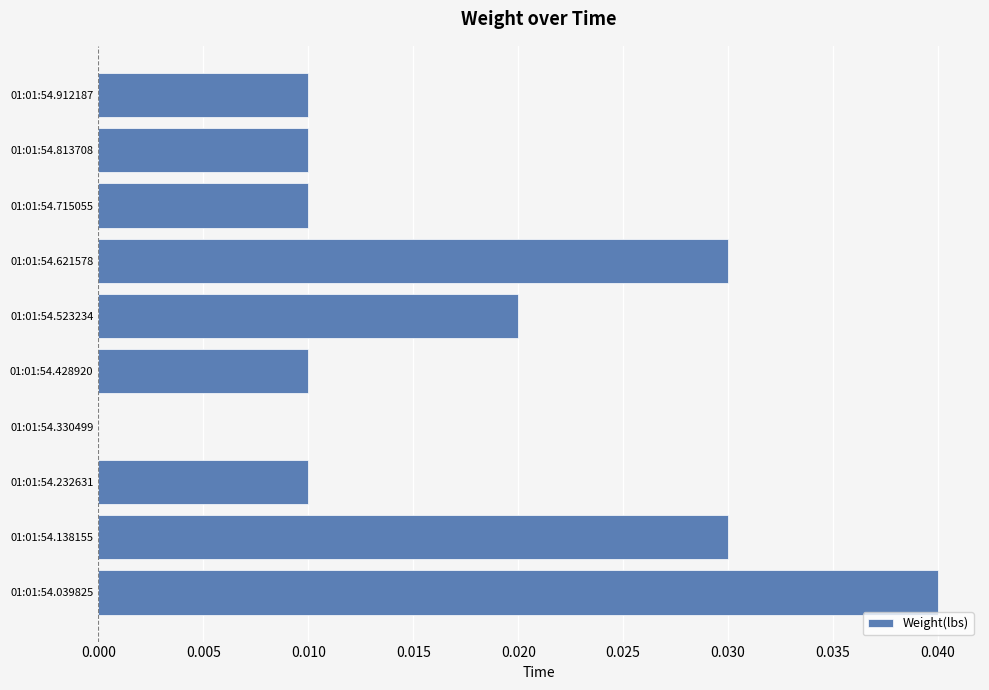

How many categories are shown in the chart?

10